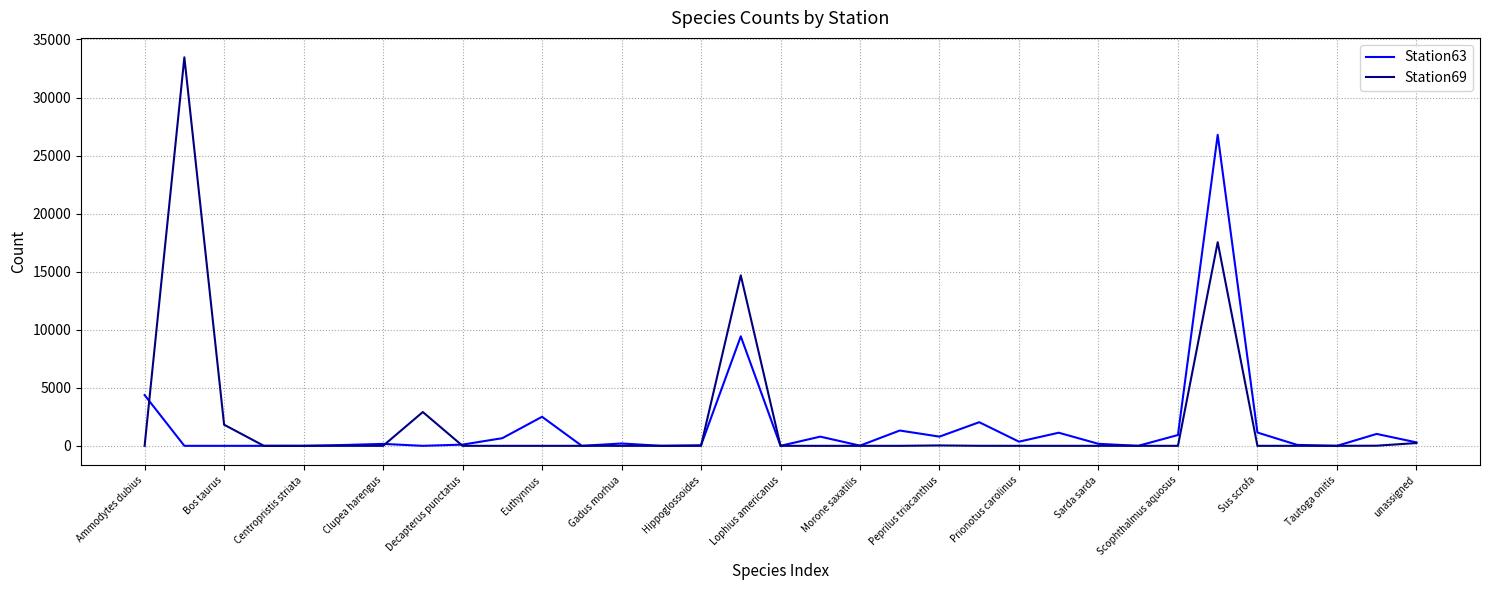

Which series has the widest spread of values?

Station69